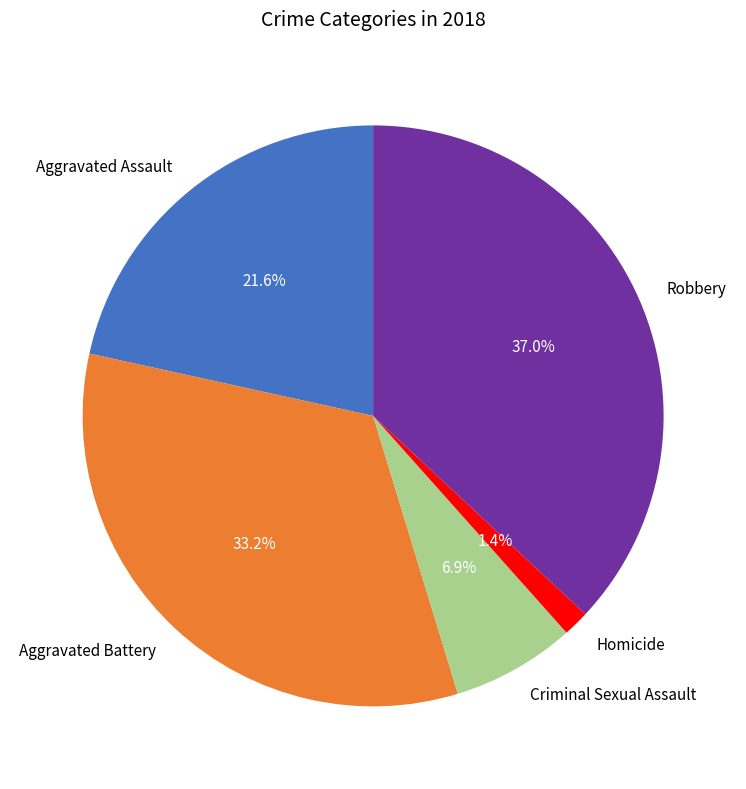

To the nearest percent, what percentage of the pie is Aggravated Assault?

22%